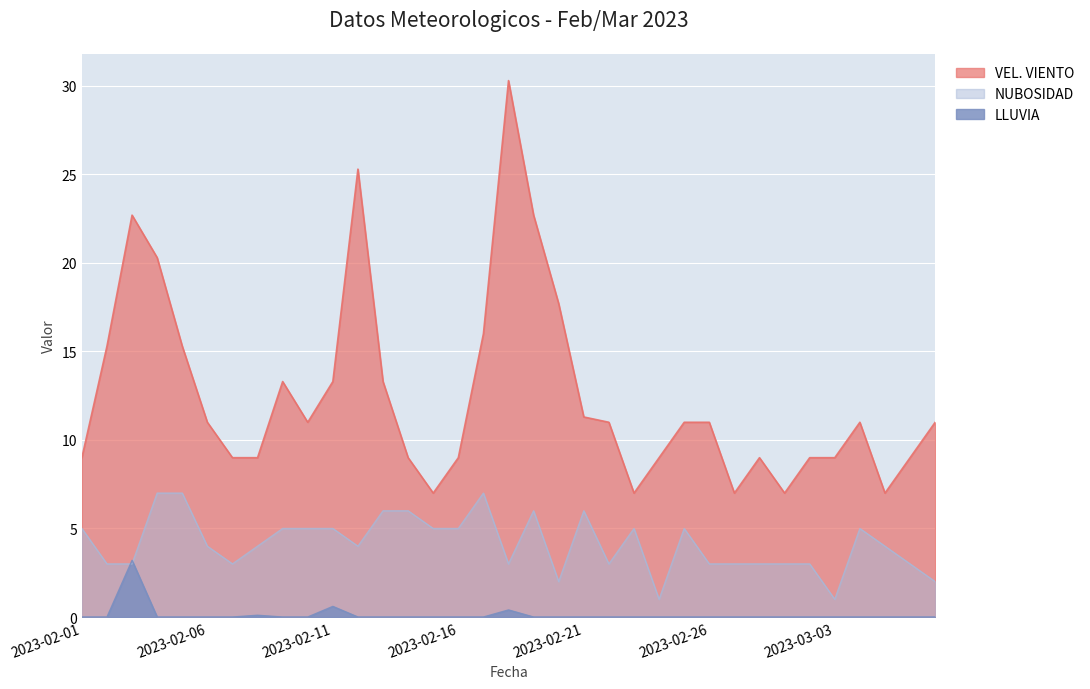

Reading left to right, what are all the values shown in this chart?

LLUVIA: 0.0	0.0	3.2	0.0	0.0	0.0	0.0	0.1	0.0	0.0	0.6	0.0	0.0	0.0	0.0	0.0	0.0	0.4	0.0	0.0	0.0	0.0	0.0	0.0	0.0	0.0	0.0	0.0	0.0	0.0	0.0	0.0	0.0	0.0	0.0
NUBOSIDAD: 5.0	3.0	3.0	7.0	7.0	4.0	3.0	4.0	5.0	5.0	5.0	4.0	6.0	6.0	5.0	5.0	7.0	3.0	6.0	2.0	6.0	3.0	5.0	1.0	5.0	3.0	3.0	3.0	3.0	3.0	1.0	5.0	4.0	3.0	2.0
VEL. VIENTO: 9.0	15.3	22.7	20.3	15.3	11.0	9.0	9.0	13.3	11.0	13.3	25.3	13.3	9.0	7.0	9.0	16.0	30.3	22.7	17.7	11.3	11.0	7.0	9.0	11.0	11.0	7.0	9.0	7.0	9.0	9.0	11.0	7.0	9.0	11.0